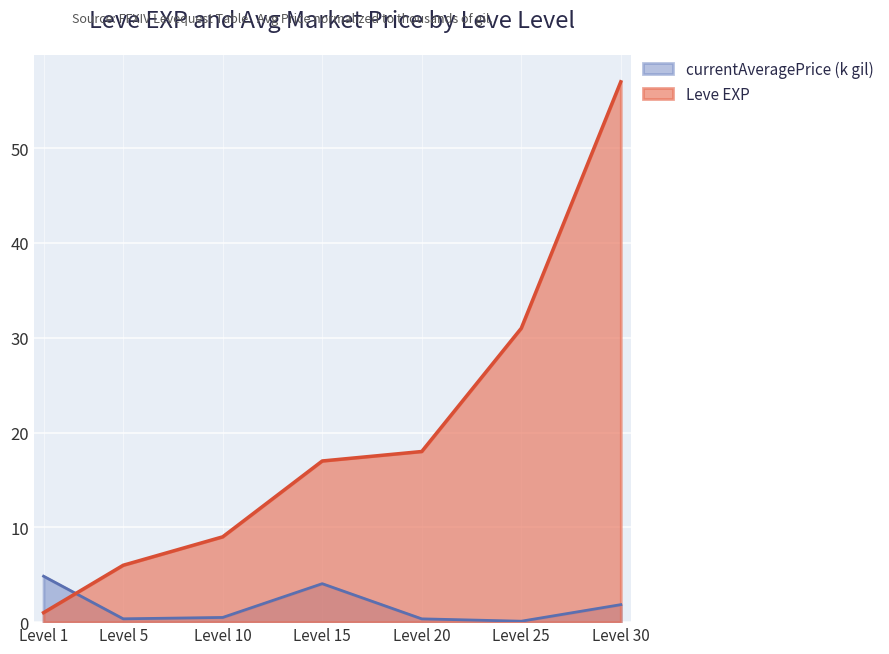

At which category is the sum across all series the highest?

Level 30